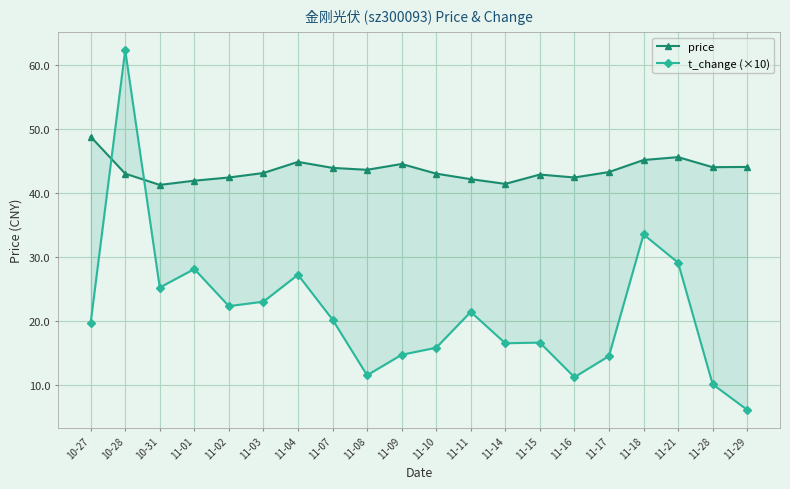

What is the label of the 16th point from the right?

11-02